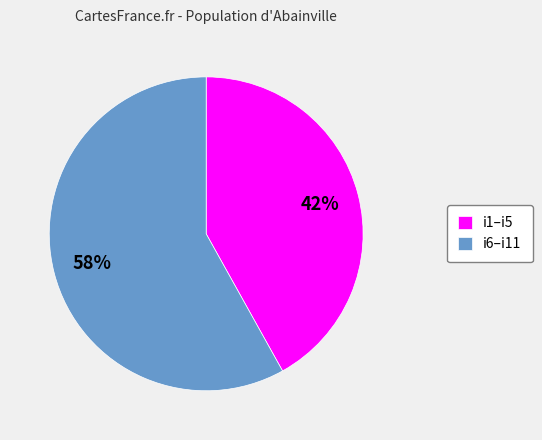

What percentage is the i6–i11 slice, to the nearest percent?

58%